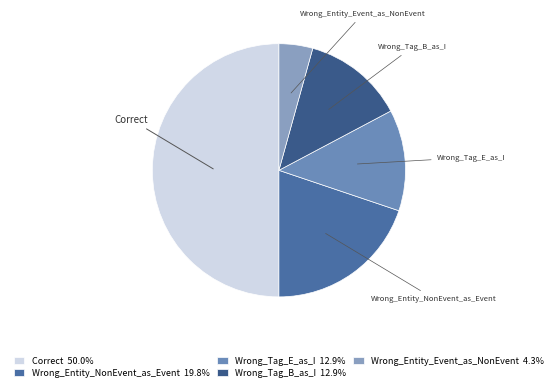

Which has a higher value, Wrong_Entity_NonEvent_as_Event or Wrong_Tag_B_as_I?

Wrong_Entity_NonEvent_as_Event